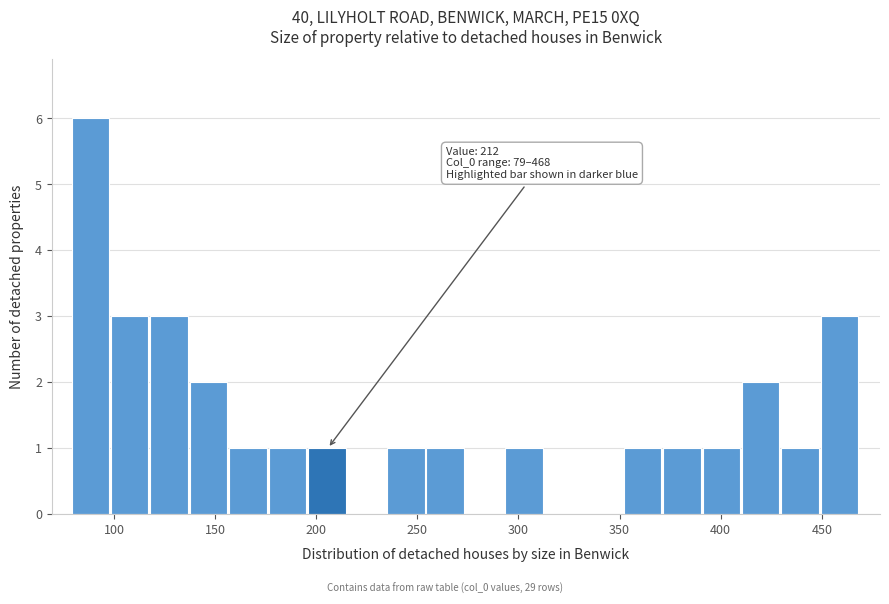

Around what value on the x-axis is the tallest bar? Give the approximate position of its centre, as read against the axis.

90